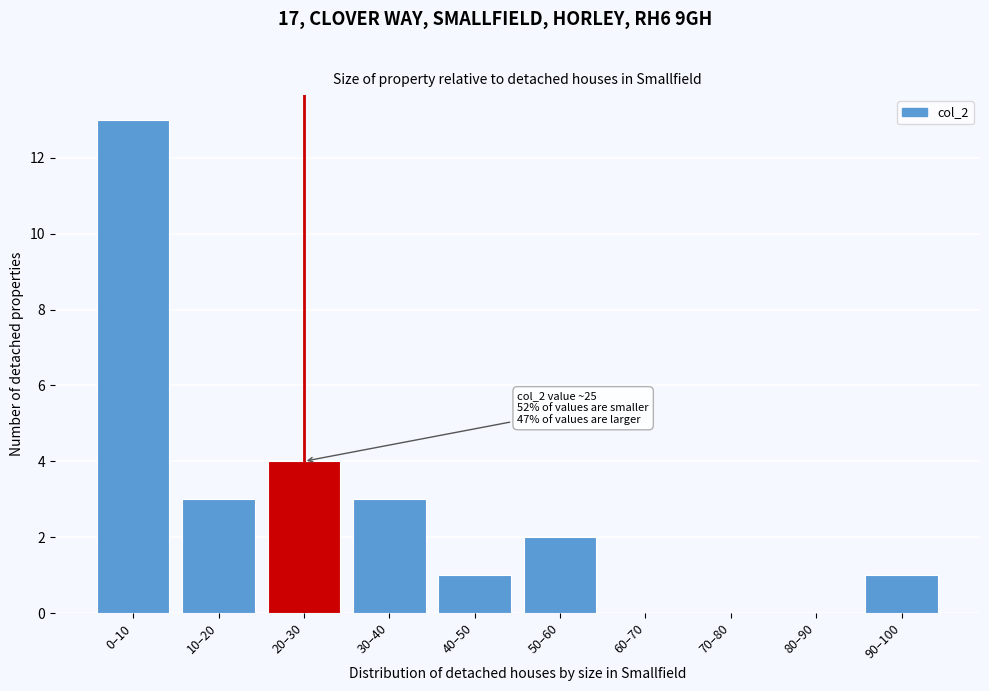

Reading left to right, list all the values displayed in this chart.

0–10=13	10–20=3	20–30=4	30–40=3	40–50=1	50–60=2	60–70=0	70–80=0	80–90=0	90–100=1